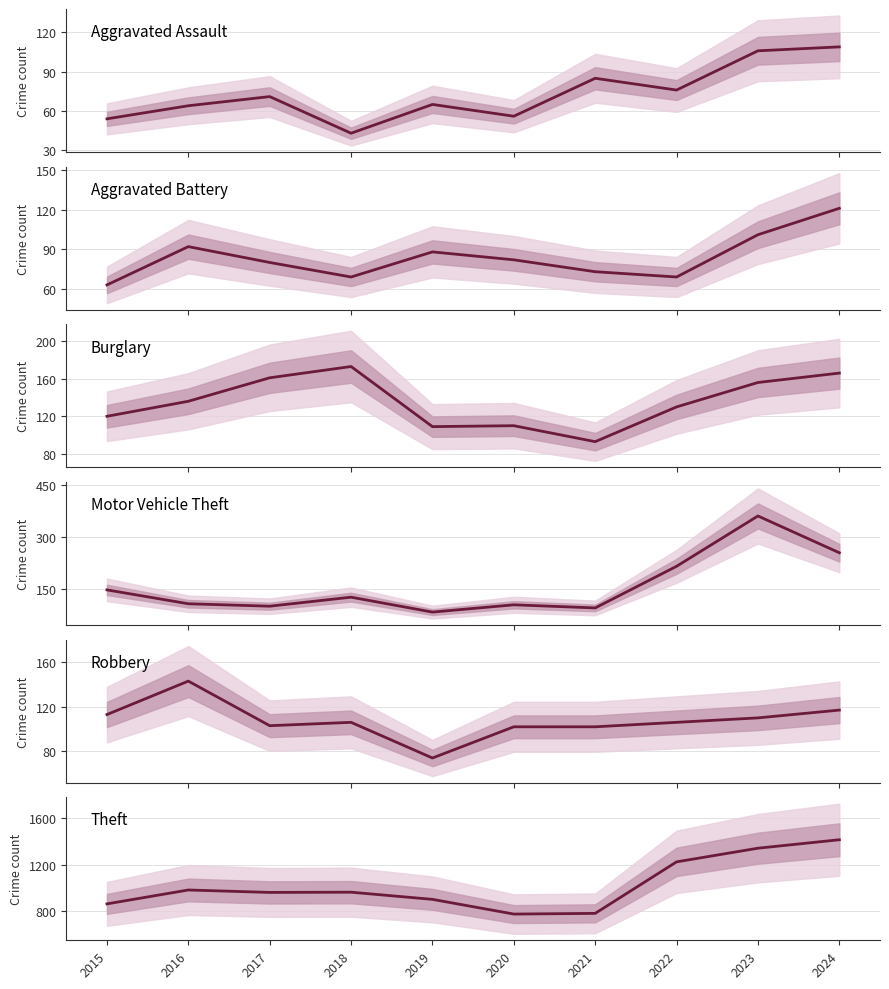

At which category does Motor Vehicle Theft reach its first local peak?

2018